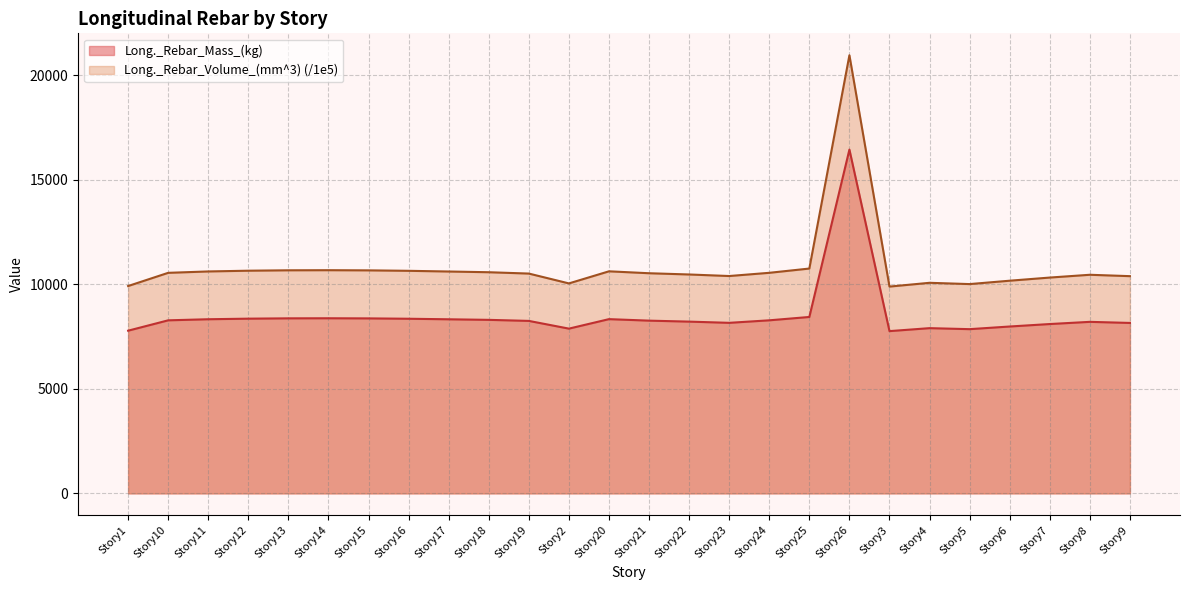

How many lines are shown in the chart?

2